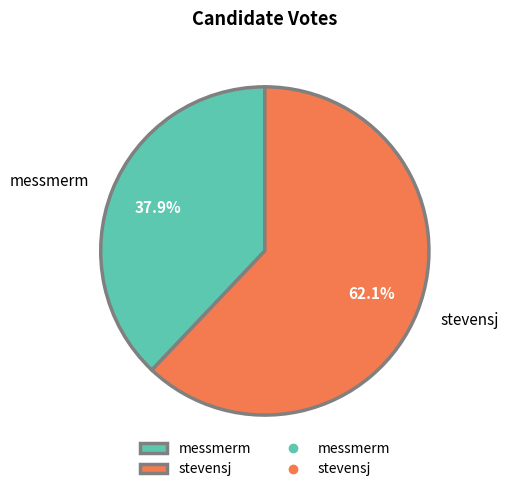

To the nearest percent, what percentage of the pie is messmerm?

38%